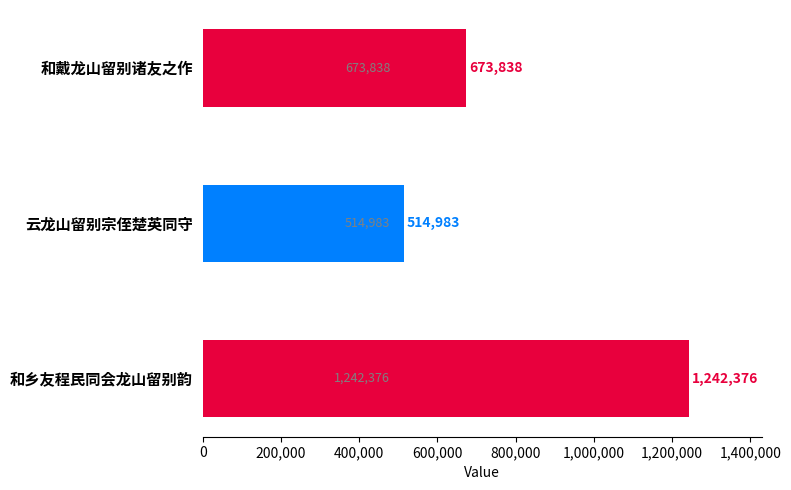

At which category does the chart reach its minimum across all series?

云龙山留别宗侄楚英同守